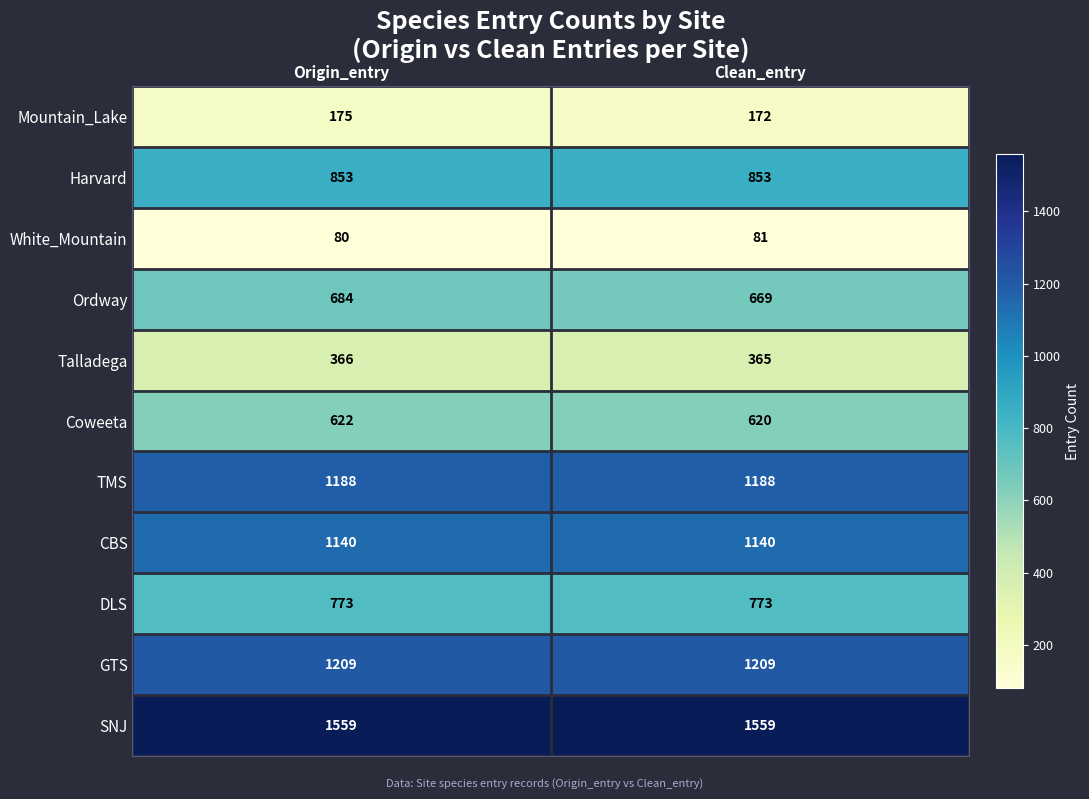

At Origin_entry, list the series in order from largest to smallest.

SNJ, GTS, TMS, CBS, Harvard, DLS, Ordway, Coweeta, Talladega, Mountain_Lake, White_Mountain